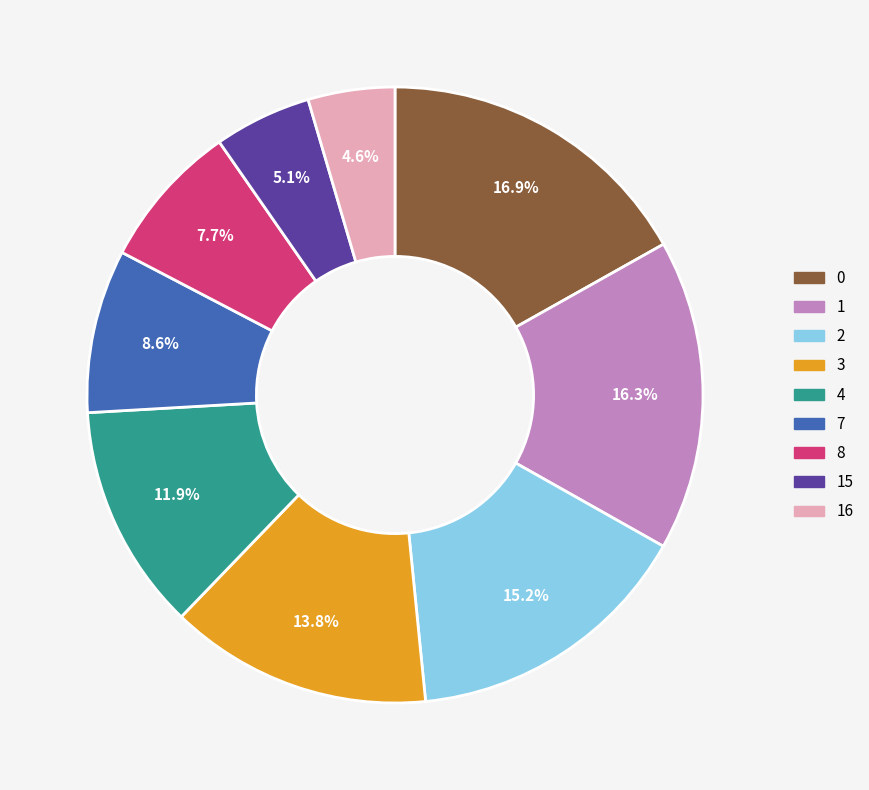

Is there any slice that represents more than half of the pie?

No